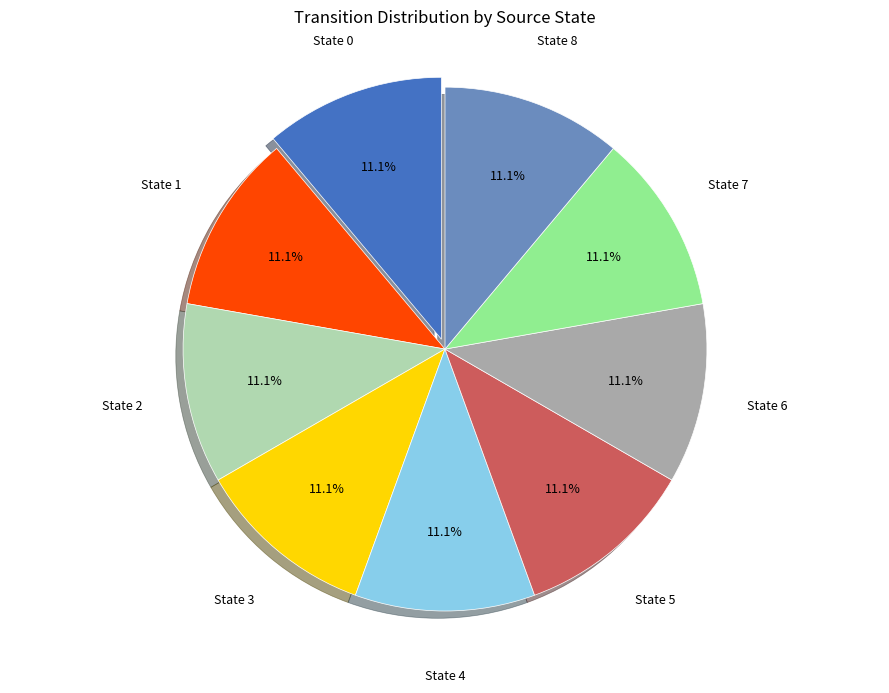

To the nearest percent, what percentage of the pie is State 8?

11%